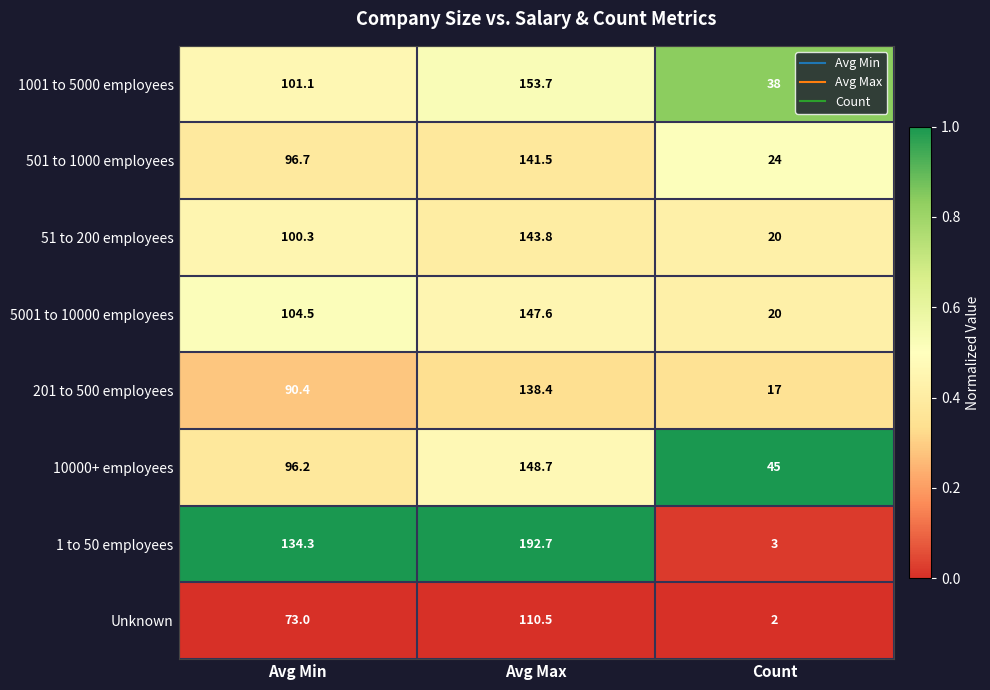

Is it true that 201 to 500 employees equals 90.4 at Avg Min?

True